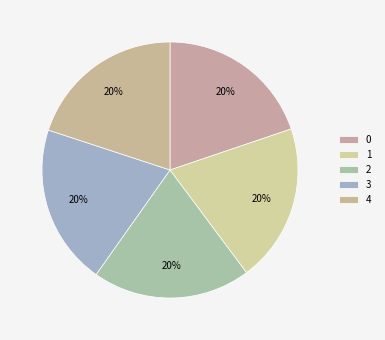

What is the total percentage of 4 and 1?

40.0%